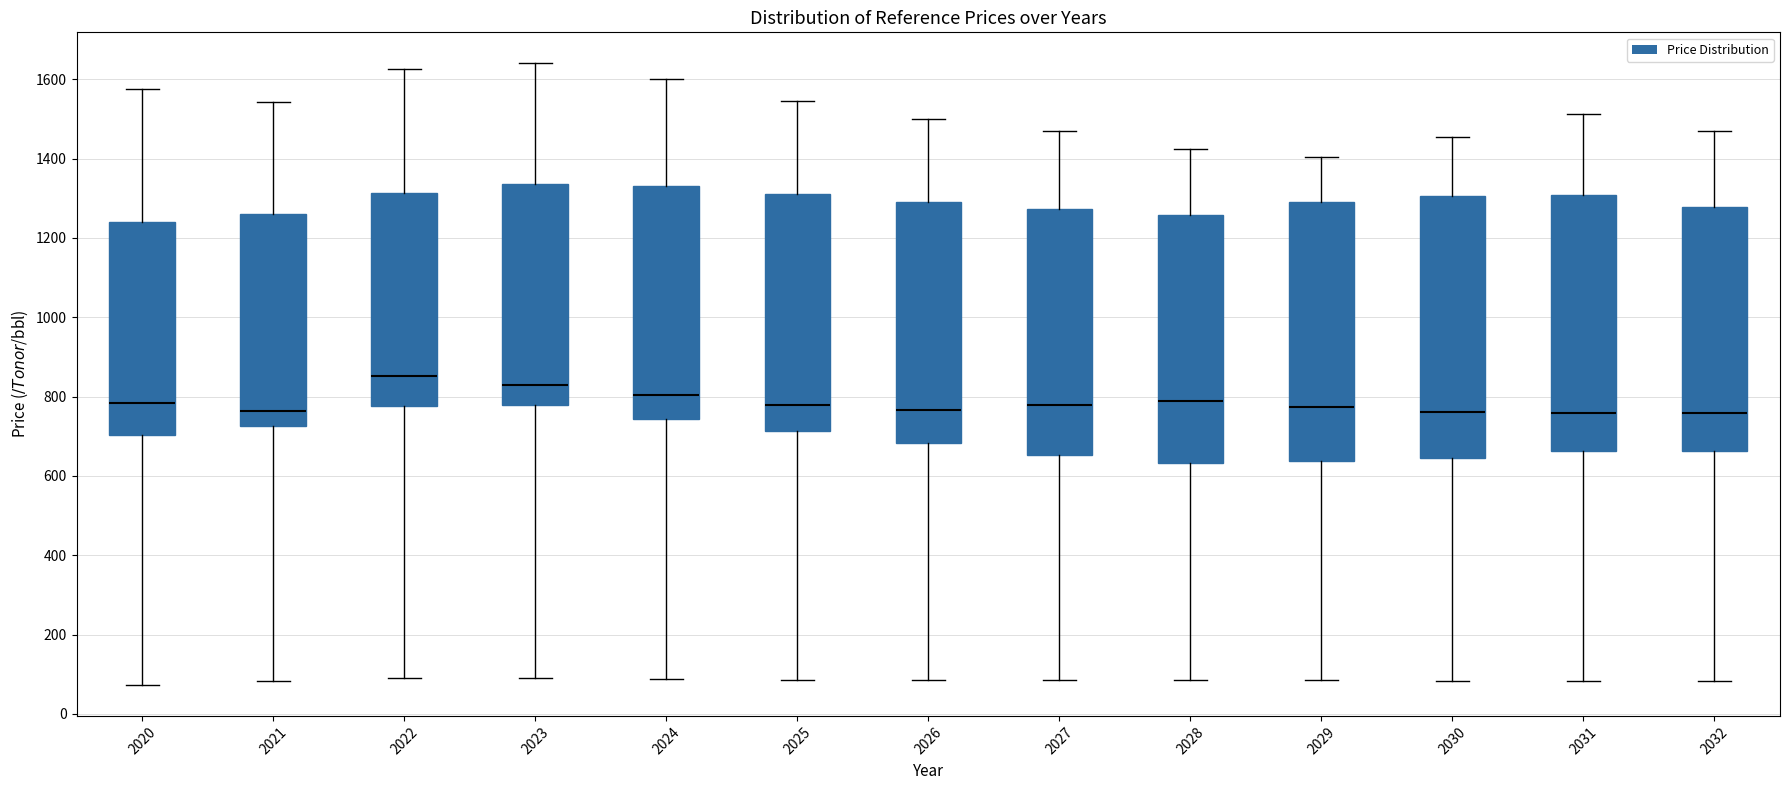

Where does the upper whisker of the box at x = 2025 end on the y-axis? The values are not printed on the chart, so give them approximately, as read against the axis.

1540